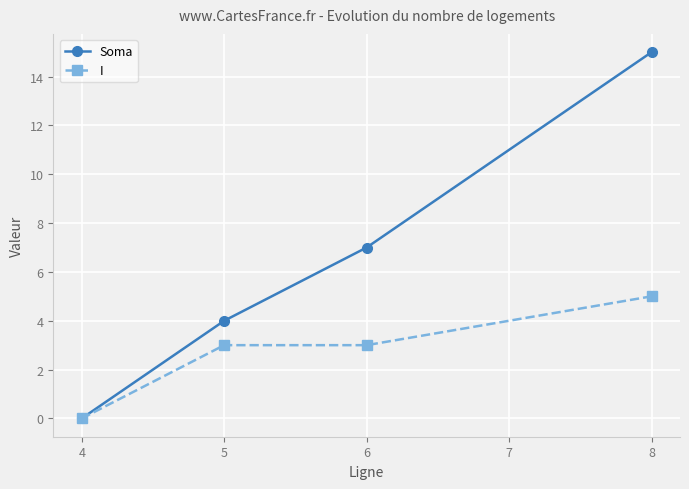

Which series has the widest spread of values?

Soma